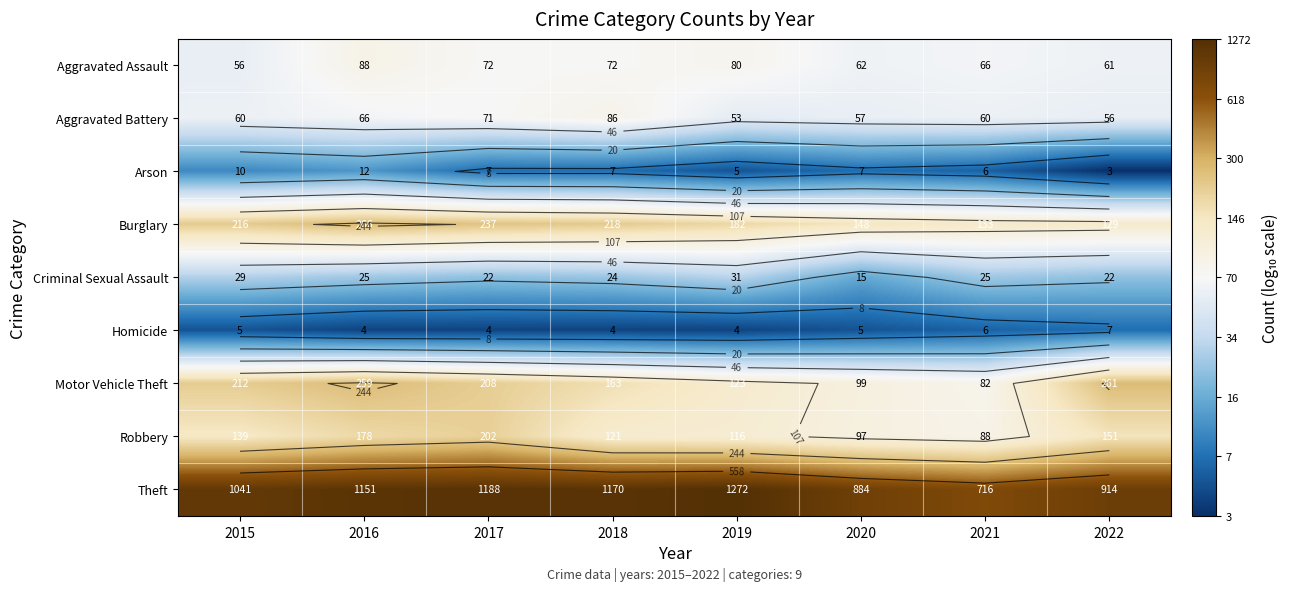

Which category has the highest value in the Robbery series?

2017